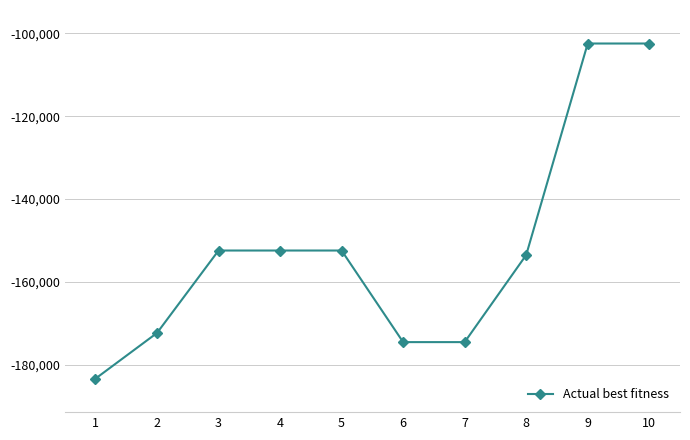

Reading right to left, extract all data points from this chart.

-102438	-102438	-153495	-174521	-174521	-152411	-152411	-152411	-172310	-183336